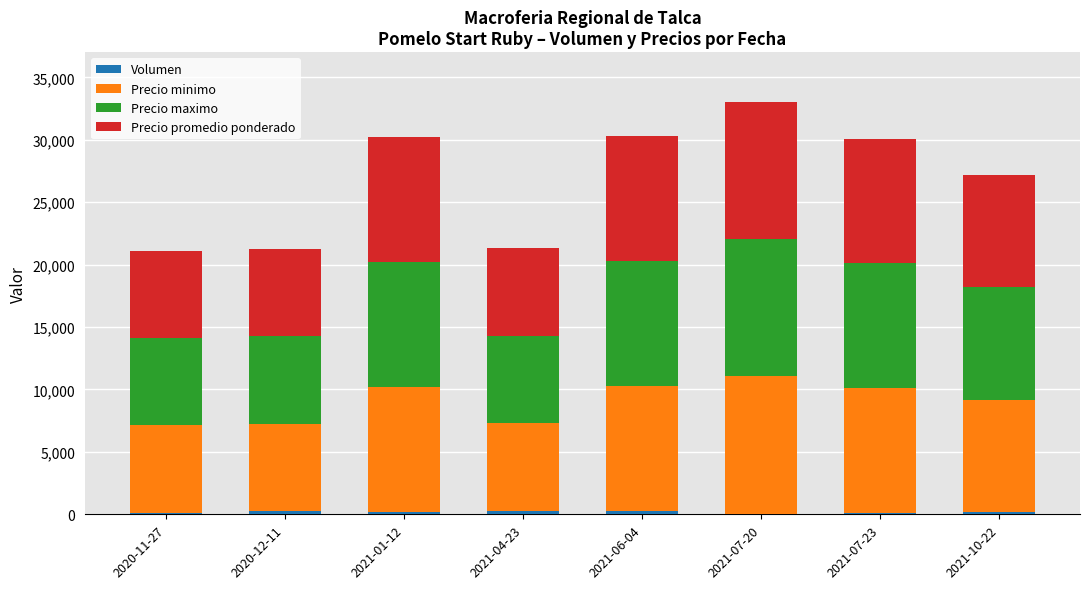

What is the sum of the Precio minimo values at 2020-12-11 and 2021-06-04?

17000